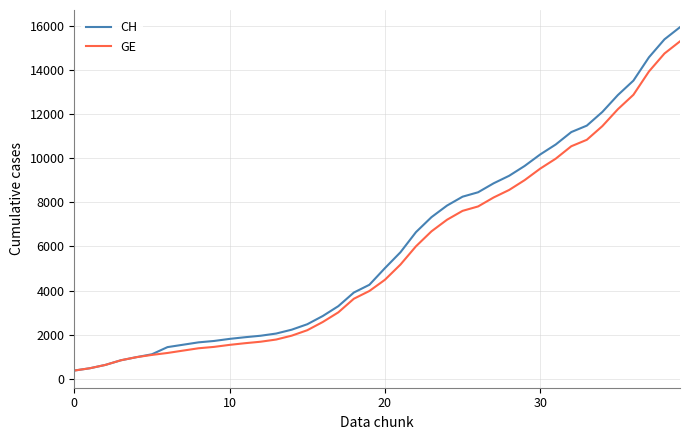

What is the minimum value shown in the chart?

375